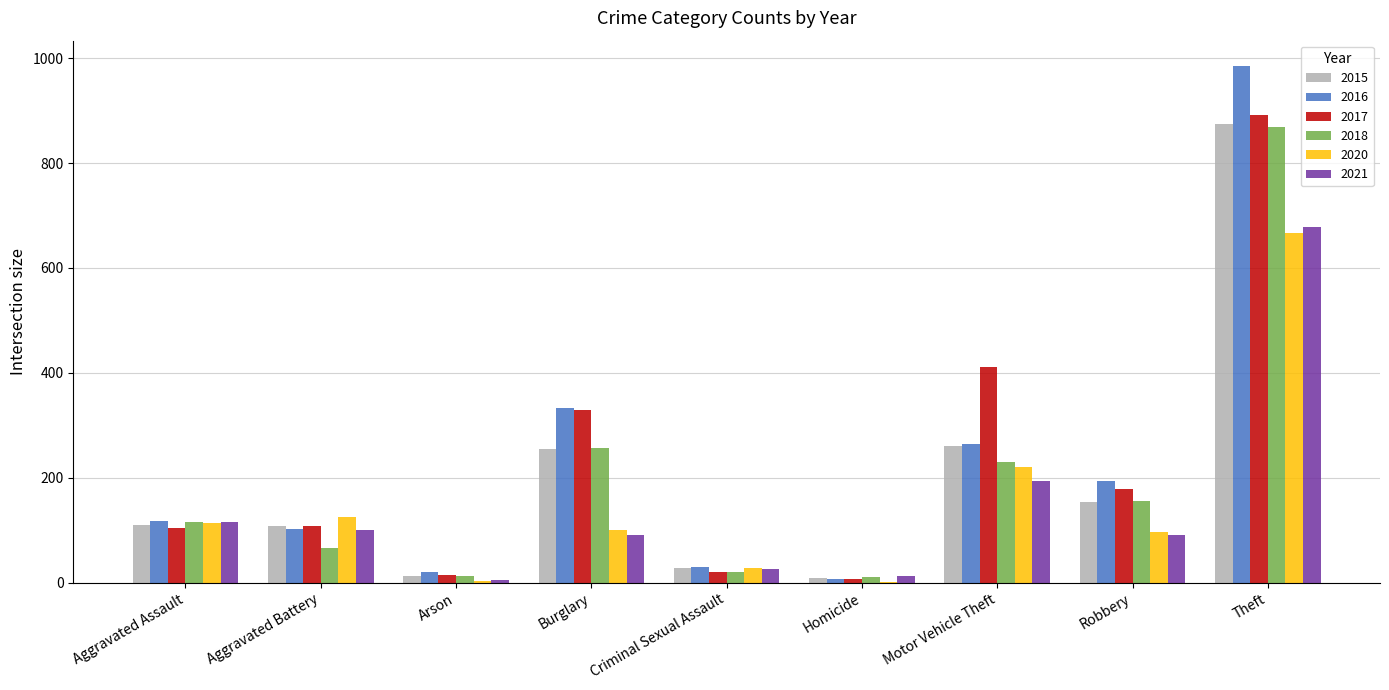

True or false: 2017 has a value of 329 at Burglary.

True